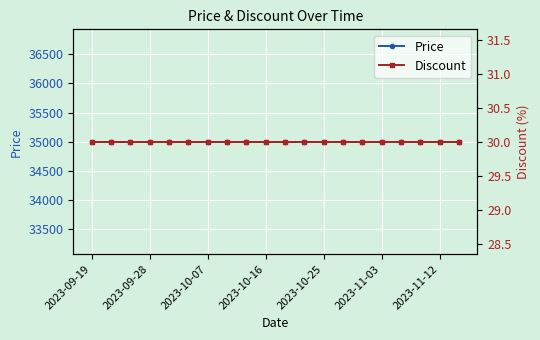

At 2023-10-07, list the series in order from smallest to largest.

Discount, Price